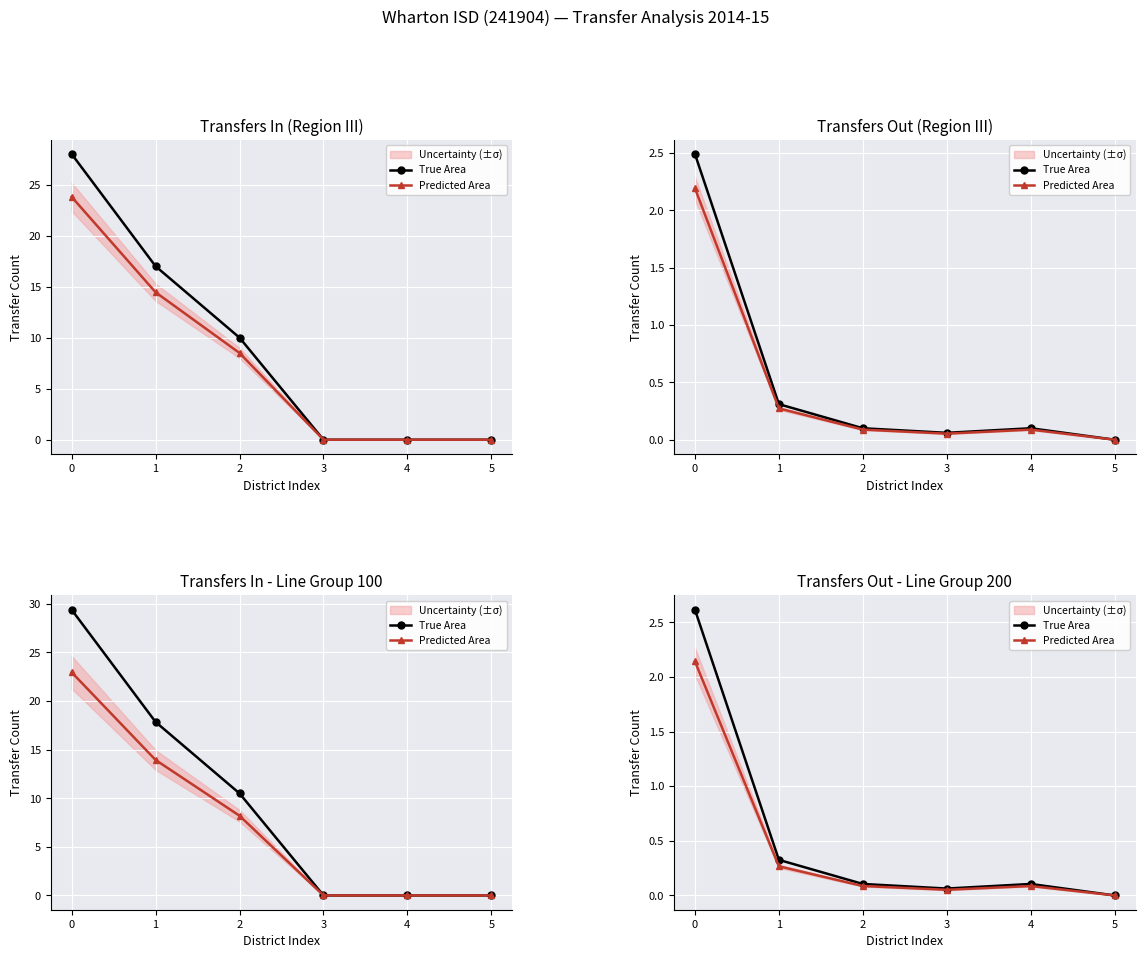

How many data points in Predicted Area are above 0?

5